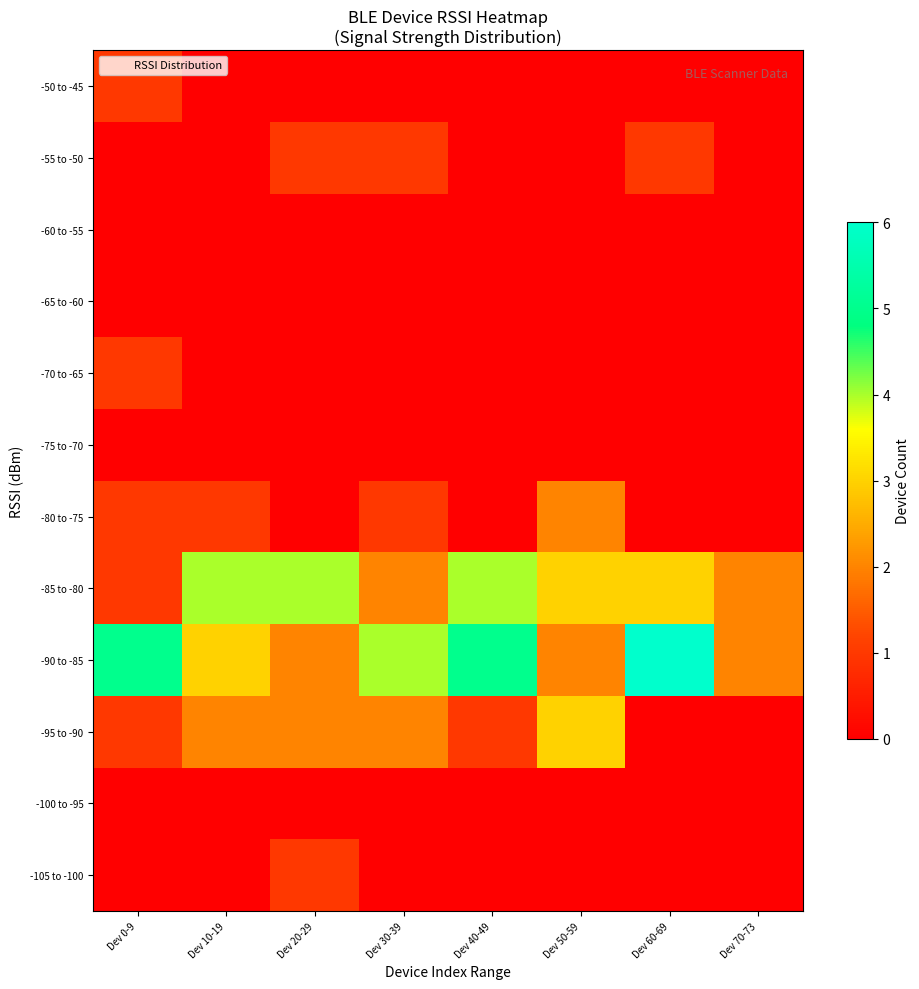

Which has a higher value, Dev 0-9 or Dev 50-59?

Dev 0-9